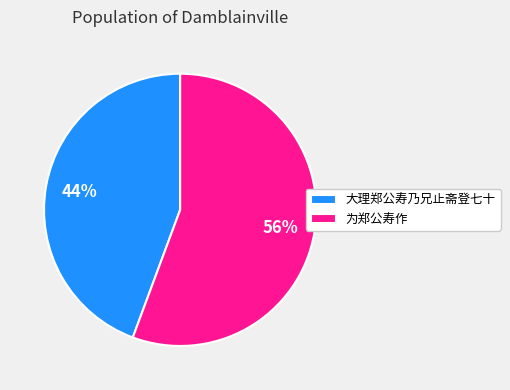

Is it true that 大理郑公寿乃兄止斋登七十 is 55% of the pie?

False